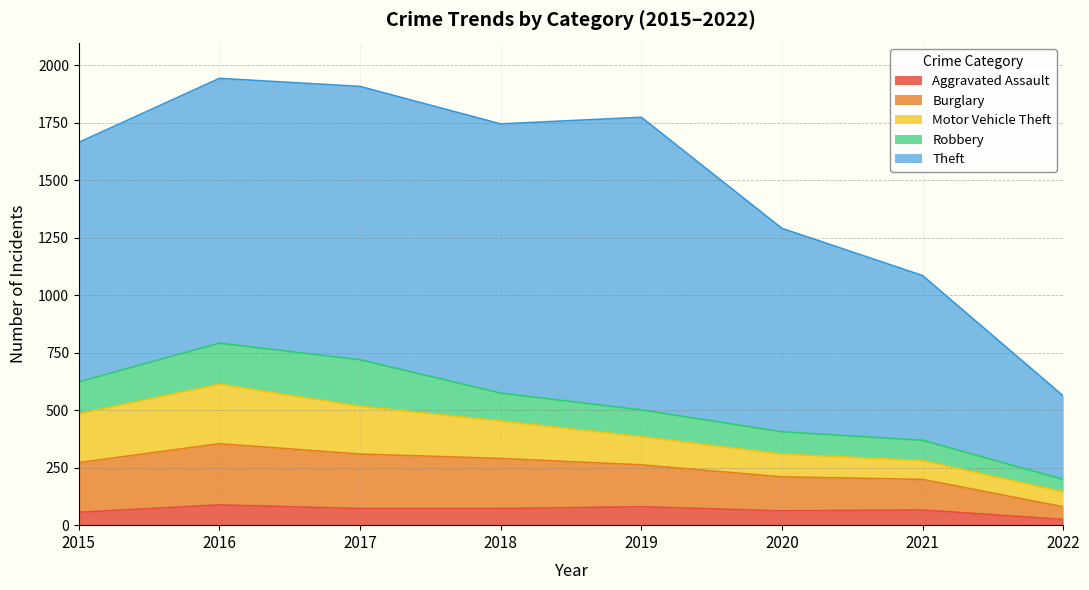

At which category does the chart reach its peak across all series?

2019